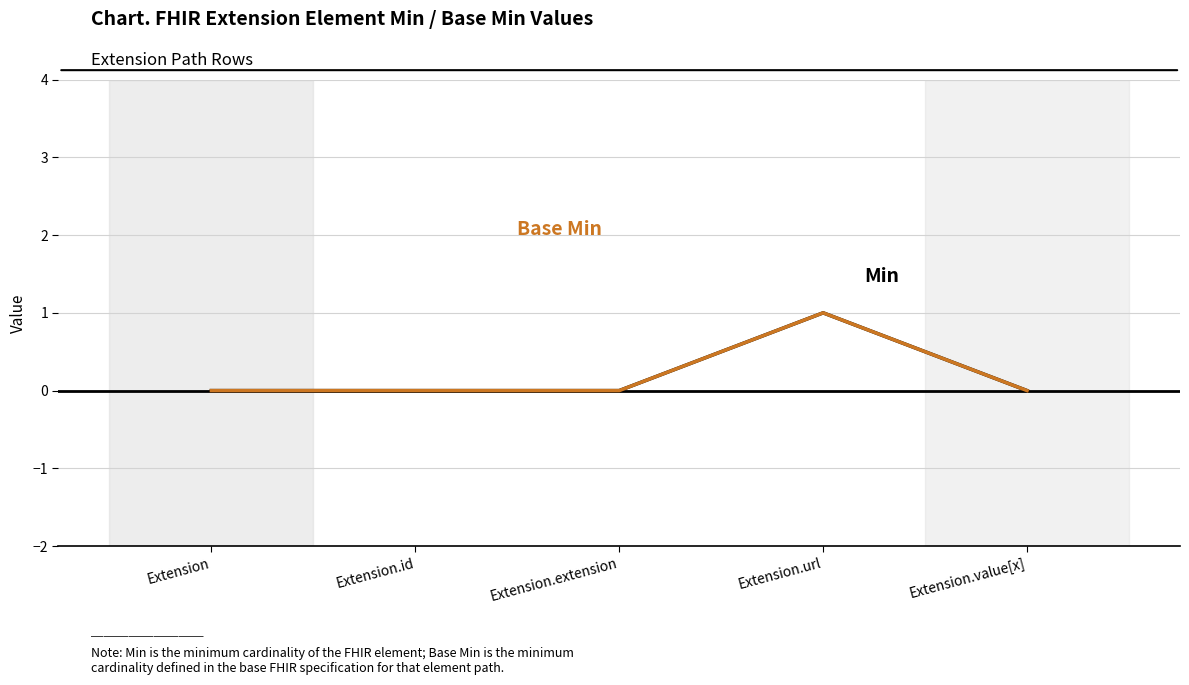

Does the chart display data point markers on the line(s)?

No